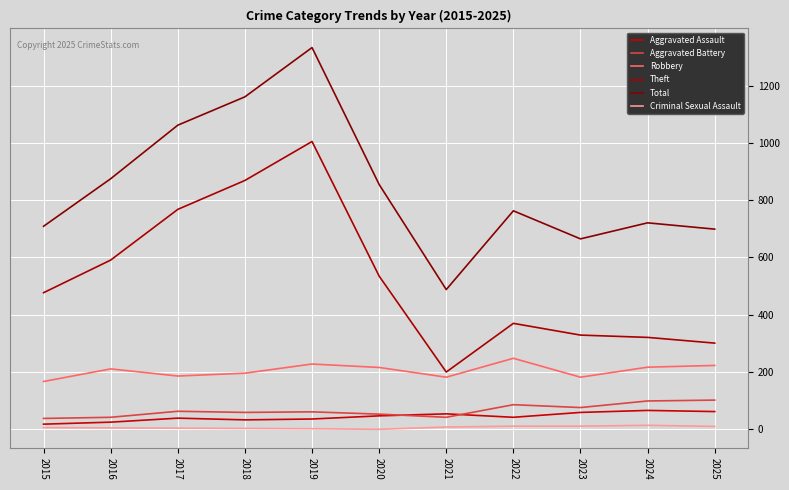

The value of Criminal Sexual Assault at 2020 is 0. True or false?

True